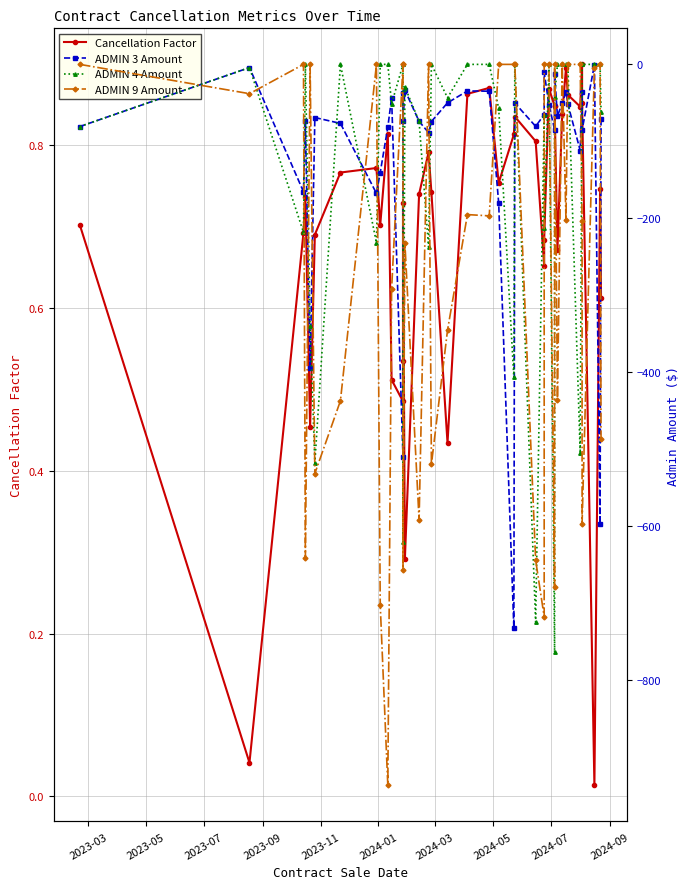

How many lines are shown in the chart?

4